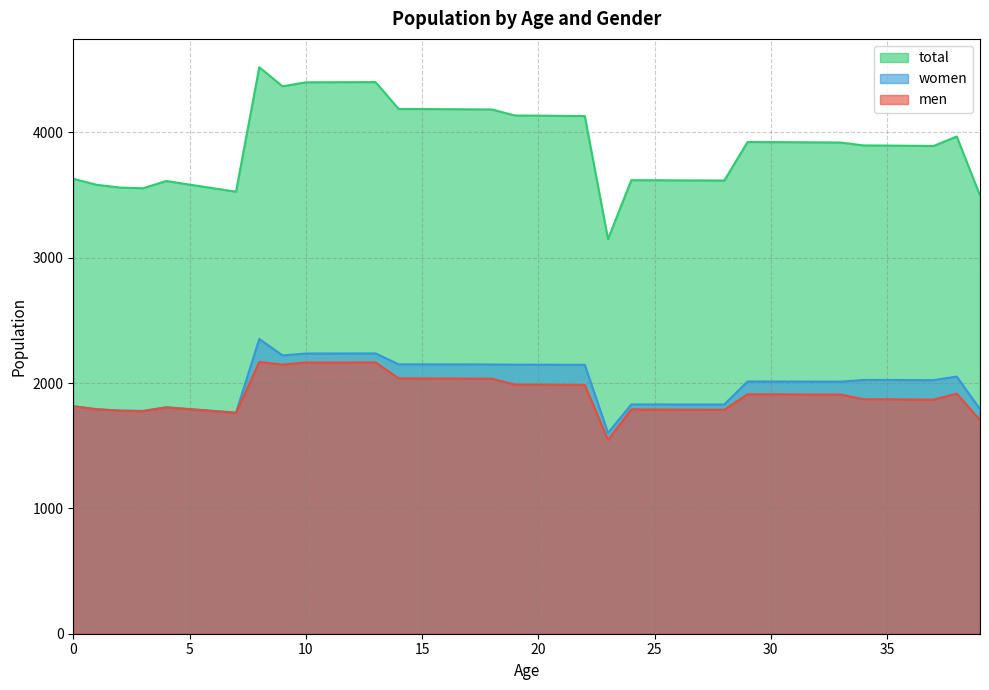

At how many categories does at least one series exceed 4391?

5